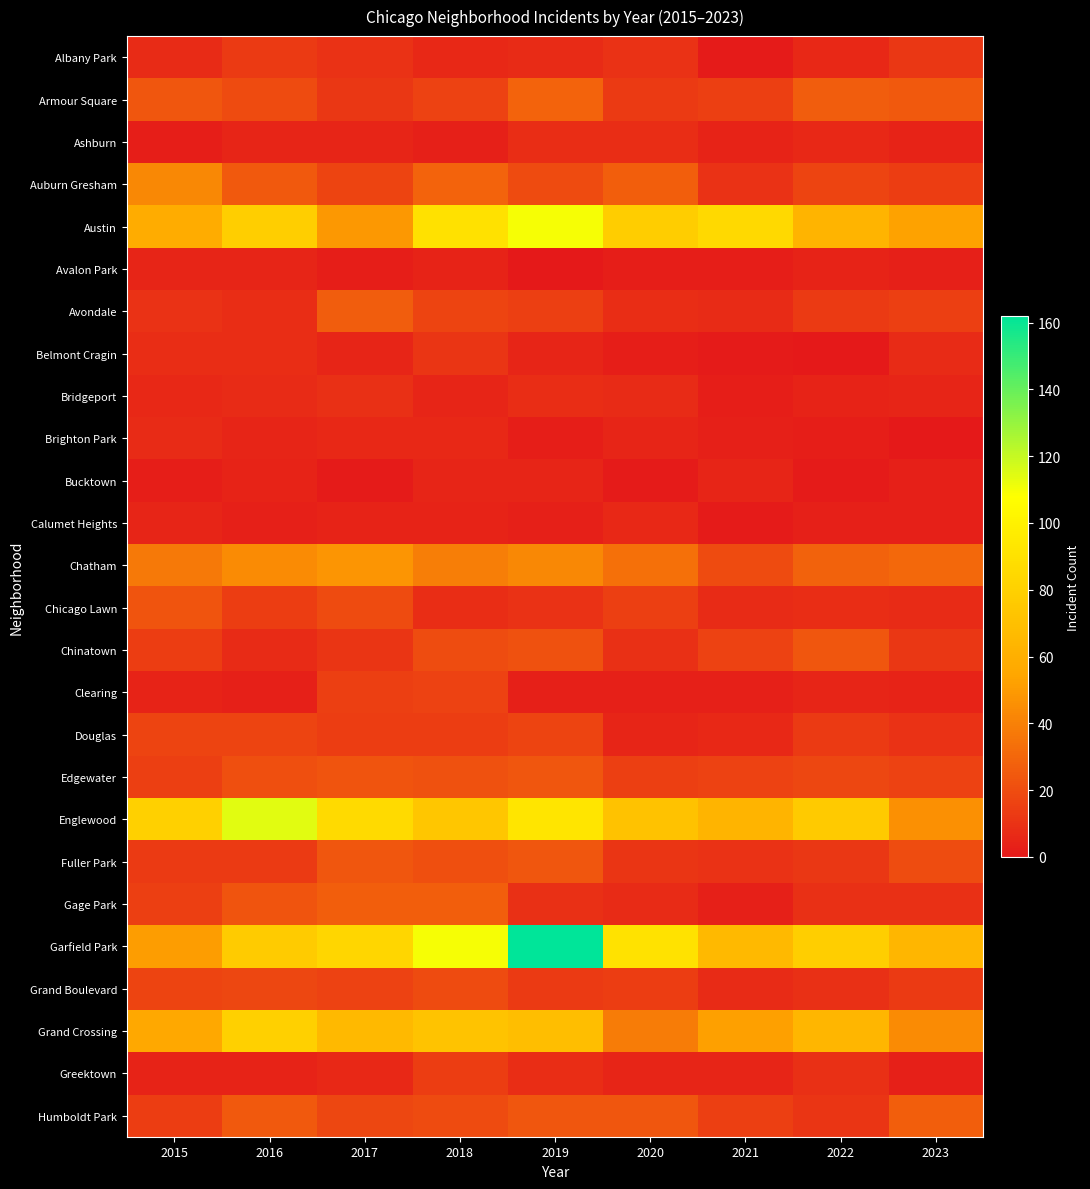

How many distinct data groups are displayed?

26